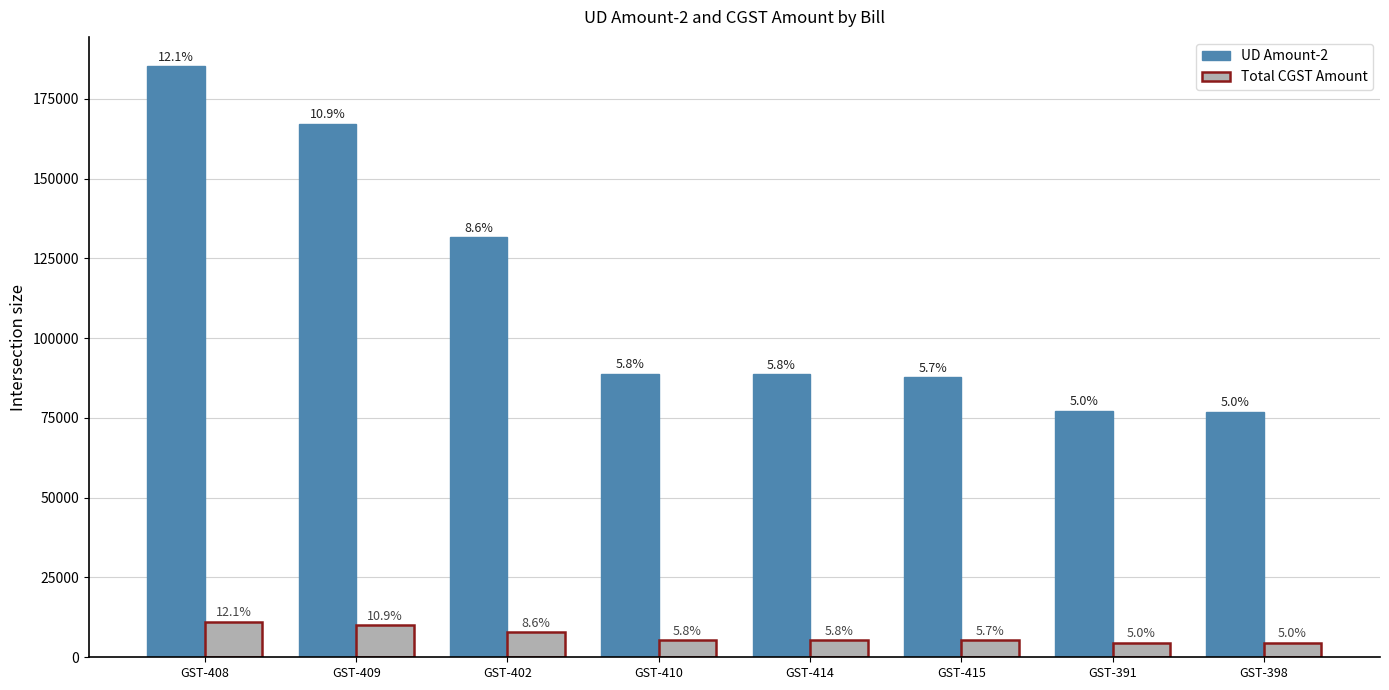

Does the chart contain stacked bars?

No